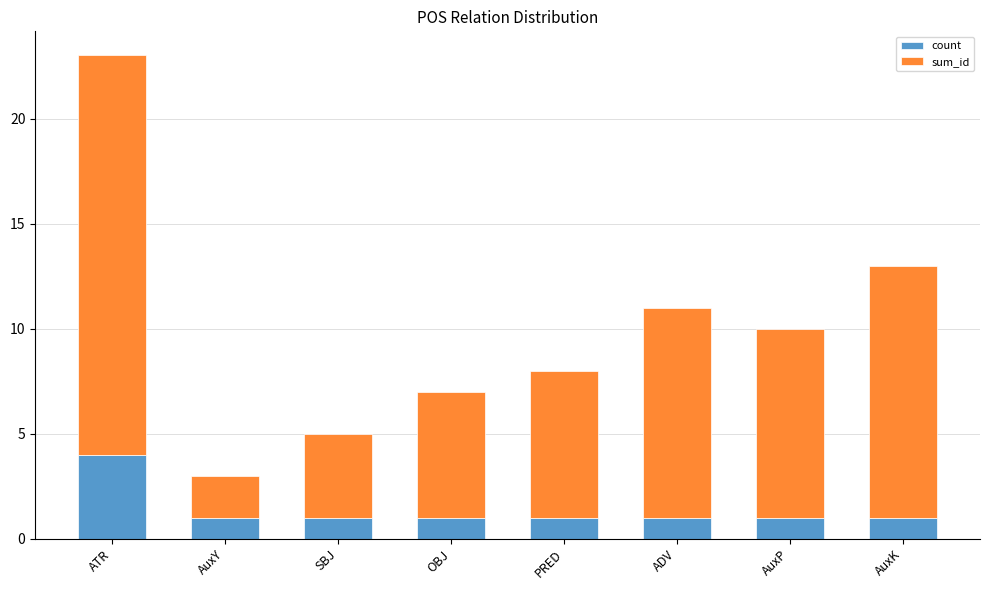

Reading left to right, list the values for the count series.

4	1	1	1	1	1	1	1